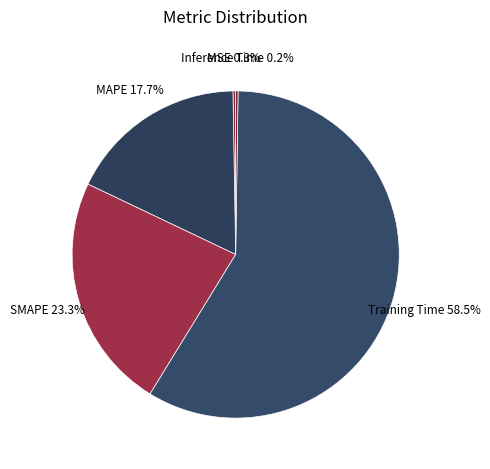

Which category has the biggest portion of the pie?

Training Time